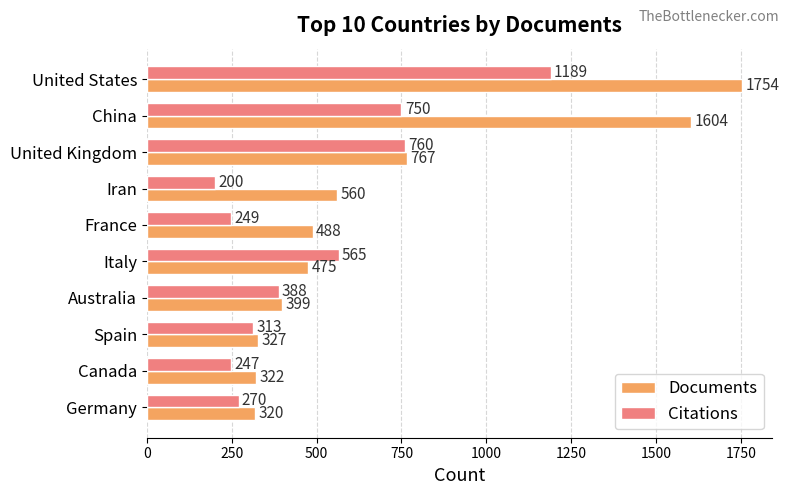

Is the value of Citations at Germany greater than the value of Documents at Germany?

No